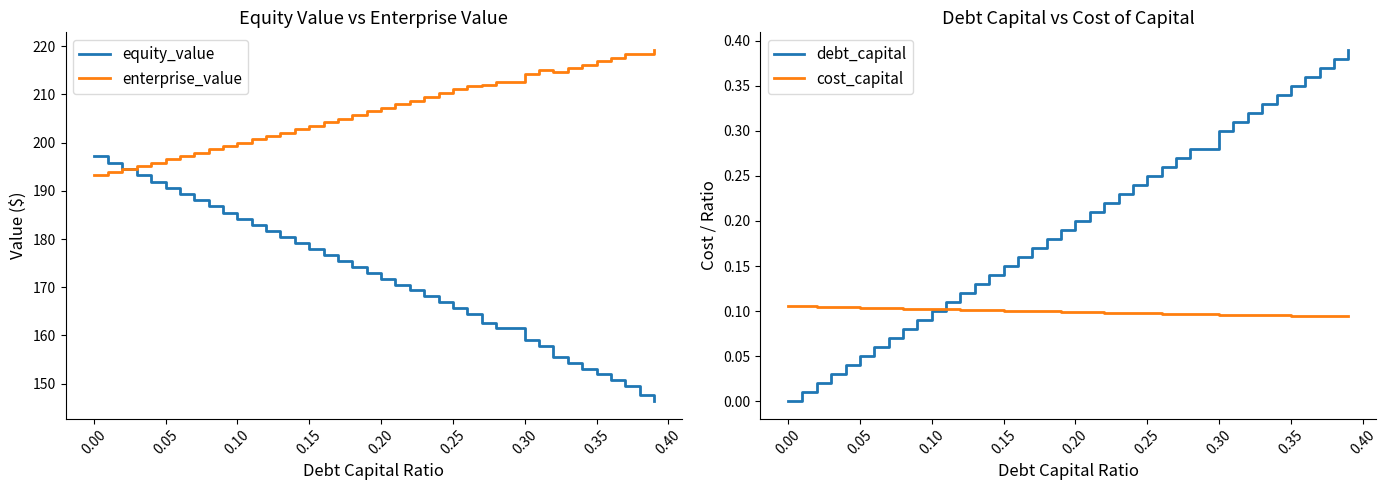

True or false: equity_value has more than 2 points higher than both neighbors.

False